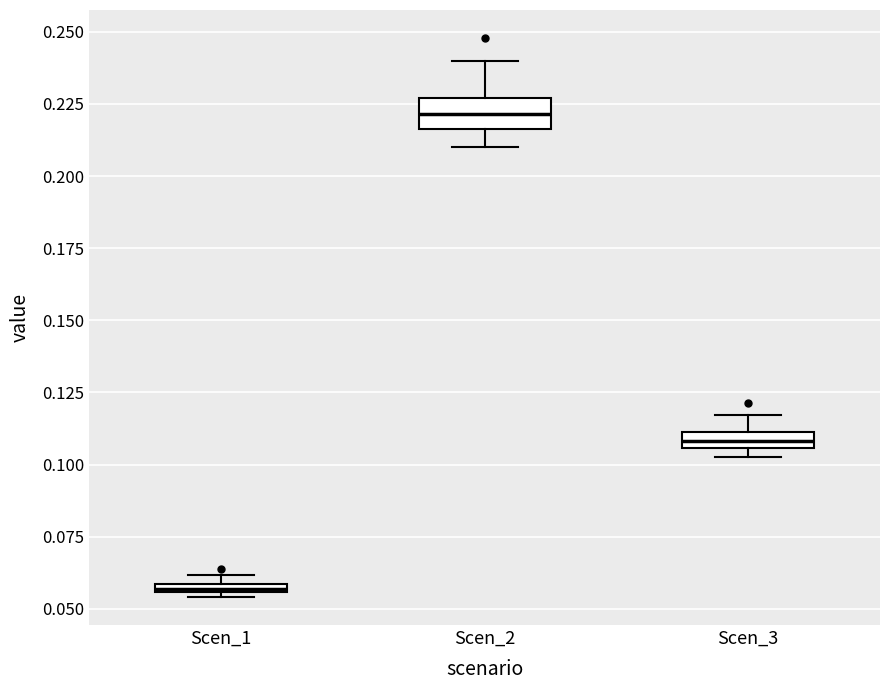

Which box has the lowest median line?

Scen_1